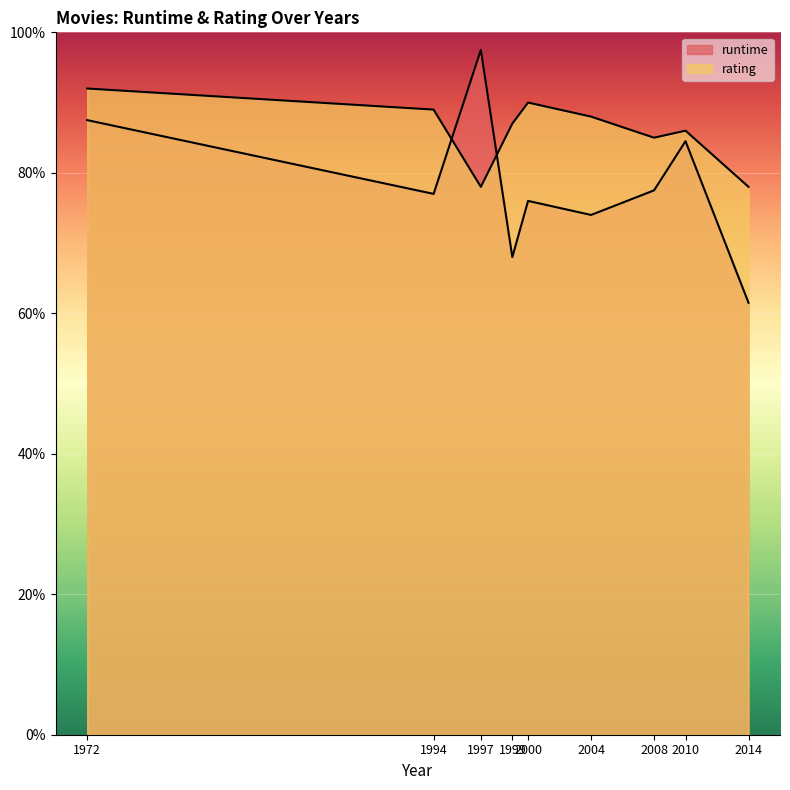

At which category is the sum across all series the highest?

1972